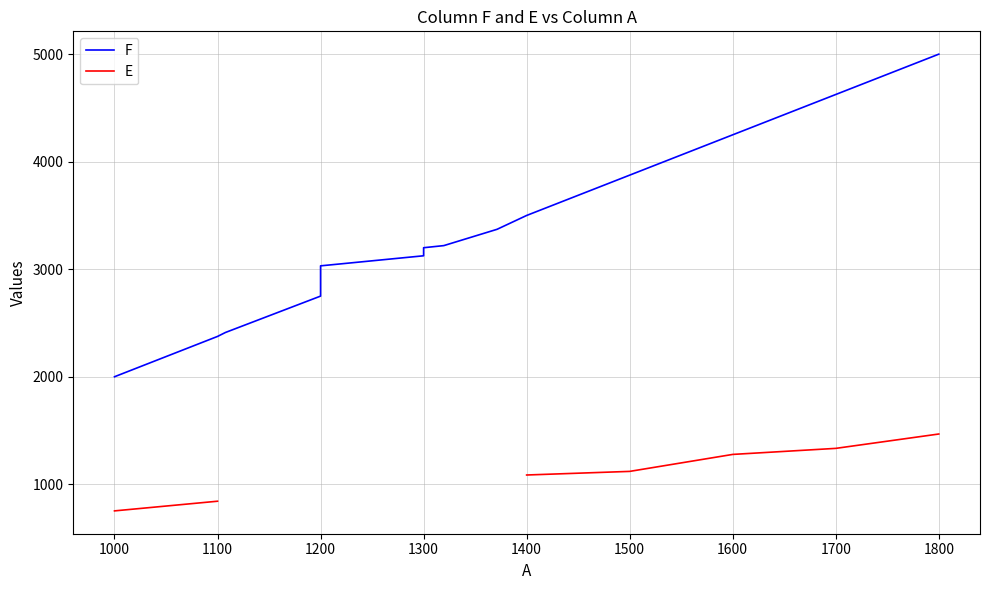

What is the greatest value displayed?

5000.0